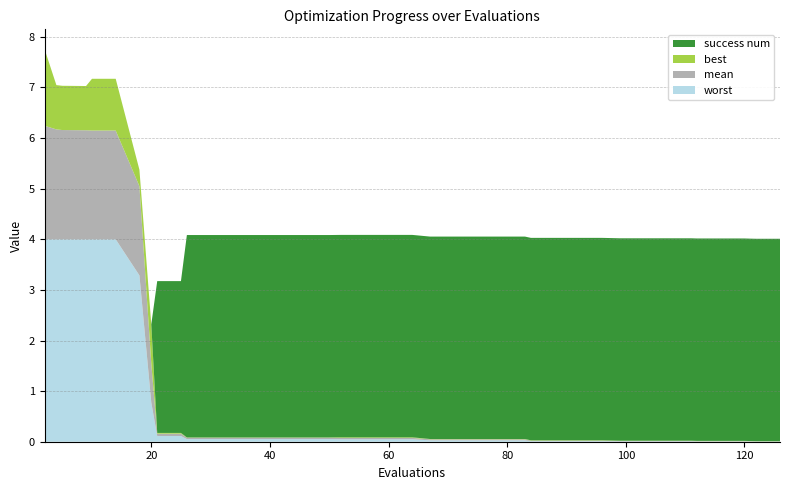

Reading left to right, transcribe all the data shown in this chart.

mean: 2=2.2	4=2.2	5=2.2	9=2.2	10=2.1	14=2.1	18=1.8	20=0.8	21=0.0	25=0.0	26=0.0	30=0.0	34=0.0	38=0.0	42=0.0	46=0.0	50=0.0	52=0.0	56=0.0	60=0.0	64=0.0	67=0.0	71=0.0	75=0.0	79=0.0	83=0.0	84=0.0	88=0.0	92=0.0	96=0.0	99=0.0	103=0.0	107=0.0	111=0.0	112=0.0	116=0.0	120=0.0	121=0.0	122=0.0	126=0.0
best: 2=1.5	4=0.9	5=0.9	9=0.9	10=1.0	14=1.0	18=0.3	20=0.8	21=0.0	25=0.0	26=0.0	30=0.0	34=0.0	38=0.0	42=0.0	46=0.0	50=0.0	52=0.0	56=0.0	60=0.0	64=0.0	67=0.0	71=0.0	75=0.0	79=0.0	83=0.0	84=0.0	88=0.0	92=0.0	96=0.0	99=0.0	103=0.0	107=0.0	111=0.0	112=0.0	116=0.0	120=0.0	121=0.0	122=0.0	126=0.0
worst: 2=4.0	4=4.0	5=4.0	9=4.0	10=4.0	14=4.0	18=3.3	20=0.8	21=0.1	25=0.1	26=0.1	30=0.1	34=0.1	38=0.1	42=0.1	46=0.1	50=0.1	52=0.0	56=0.0	60=0.0	64=0.0	67=0.0	71=0.0	75=0.0	79=0.0	83=0.0	84=0.0	88=0.0	92=0.0	96=0.0	99=0.0	103=0.0	107=0.0	111=0.0	112=0.0	116=0.0	120=0.0	121=0.0	122=0.0	126=0.0
success num: 2=0.0	4=0.0	5=0.0	9=0.0	10=0.0	14=0.0	18=0.0	20=0.0	21=3.0	25=3.0	26=4.0	30=4.0	34=4.0	38=4.0	42=4.0	46=4.0	50=4.0	52=4.0	56=4.0	60=4.0	64=4.0	67=4.0	71=4.0	75=4.0	79=4.0	83=4.0	84=4.0	88=4.0	92=4.0	96=4.0	99=4.0	103=4.0	107=4.0	111=4.0	112=4.0	116=4.0	120=4.0	121=4.0	122=4.0	126=4.0